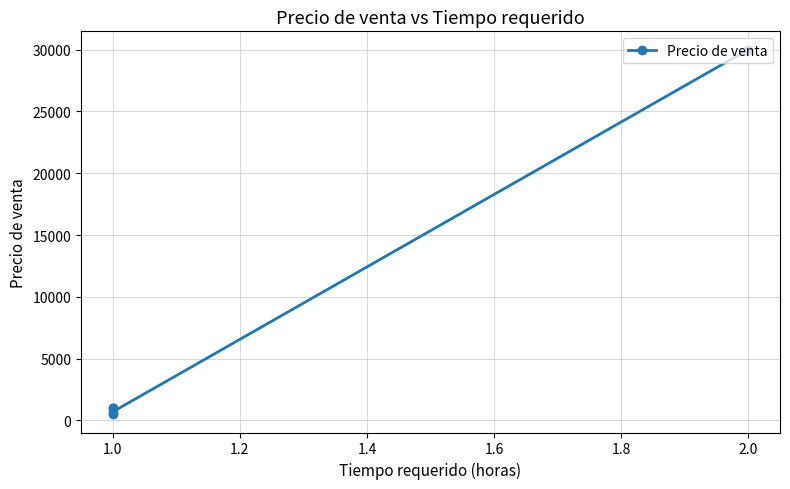

Which has a higher value, 1.0 or 2.0?

2.0